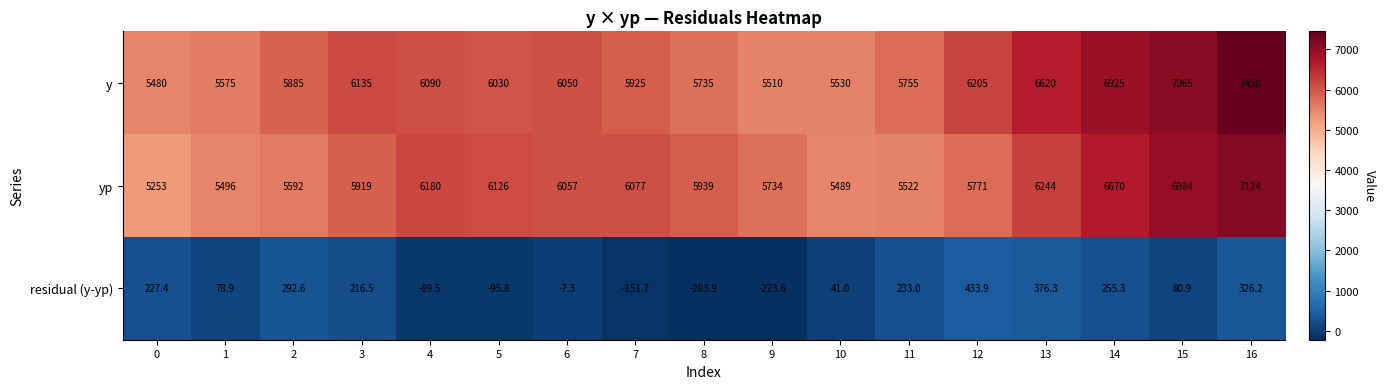

Rank the series by their maximum value, from lowest to highest.

residual (y-yp), yp, y